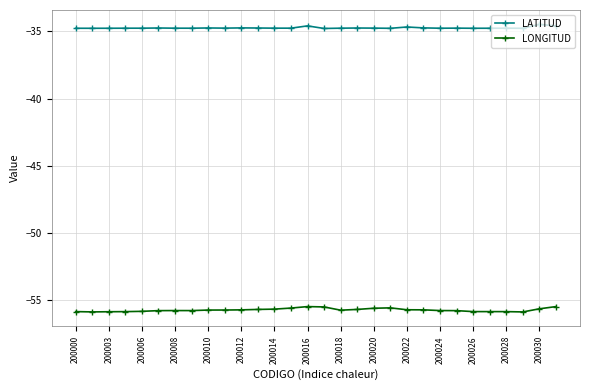

What is the average value of the LATITUD series?

-34.7